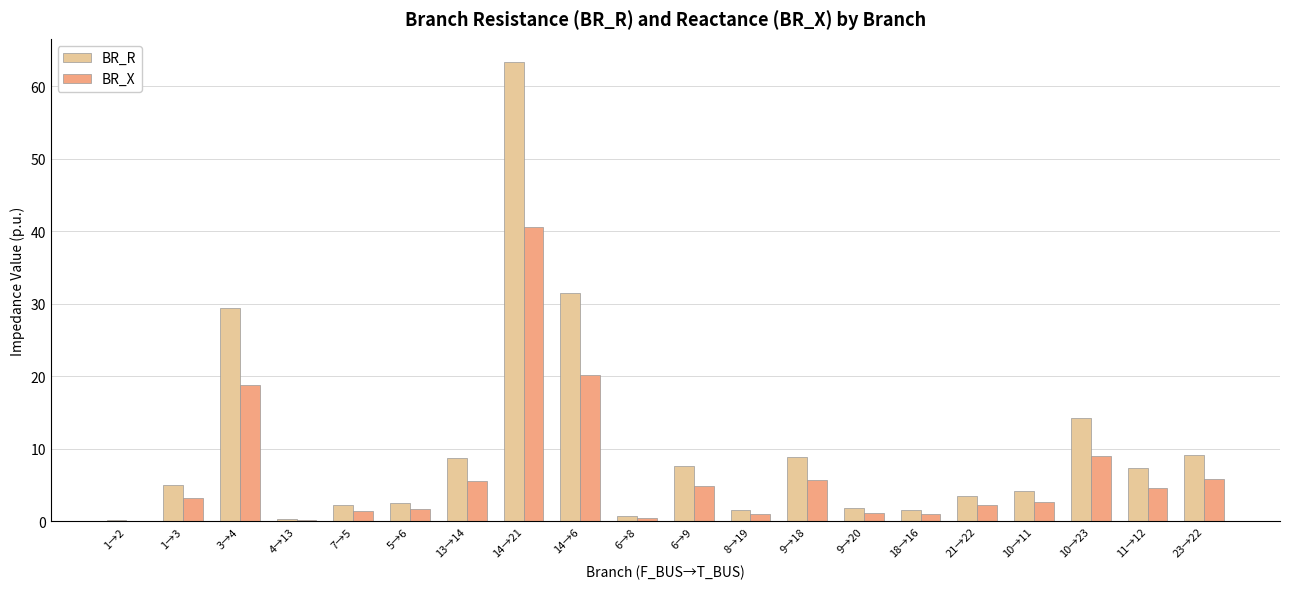

What is the sum of all BR_X values?

130.5